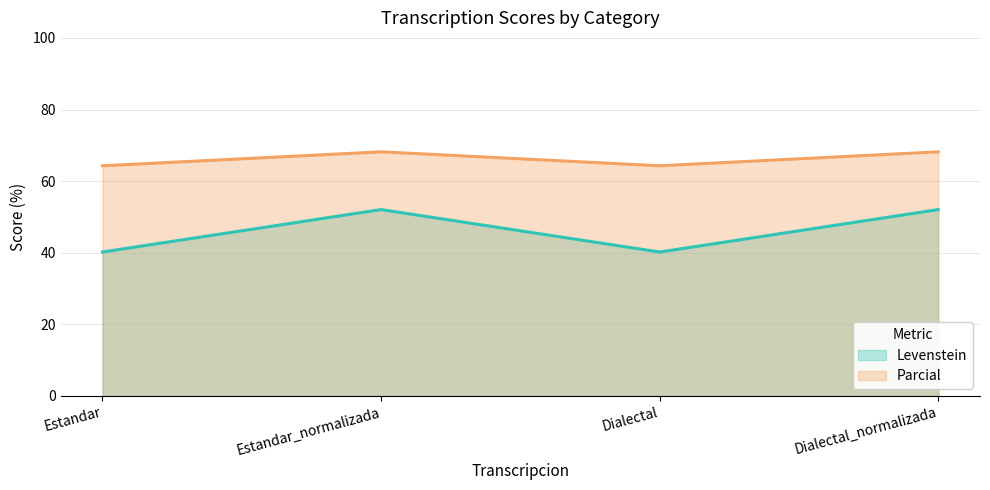

The value of Parcial at Dialectal_normalizada is 68.2. True or false?

True